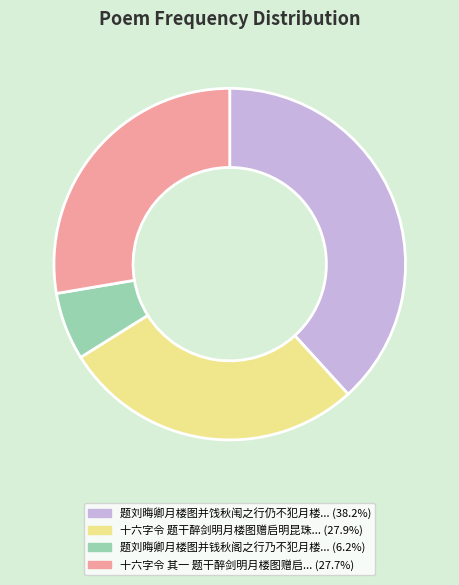

Is there a majority slice in this chart?

No